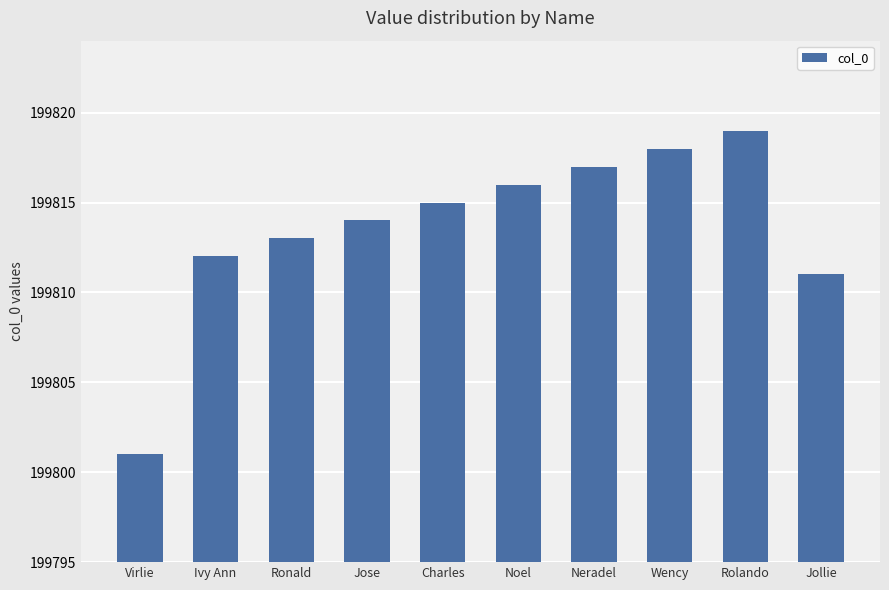

The chart shows a value of 199815 at Charles. True or false?

True